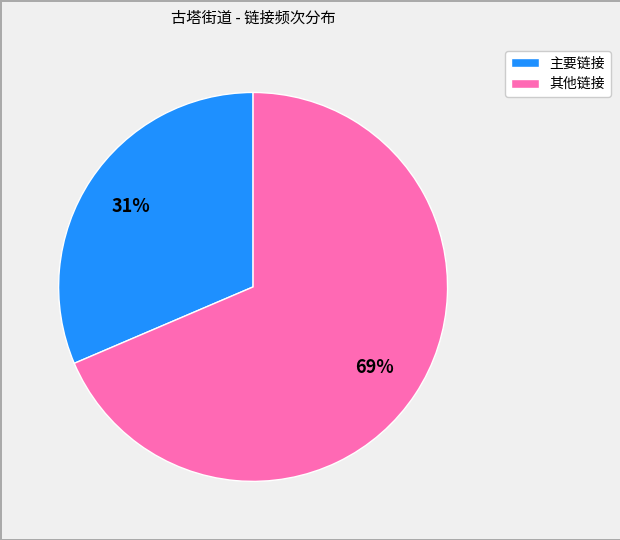

How many segments does this pie chart have?

2